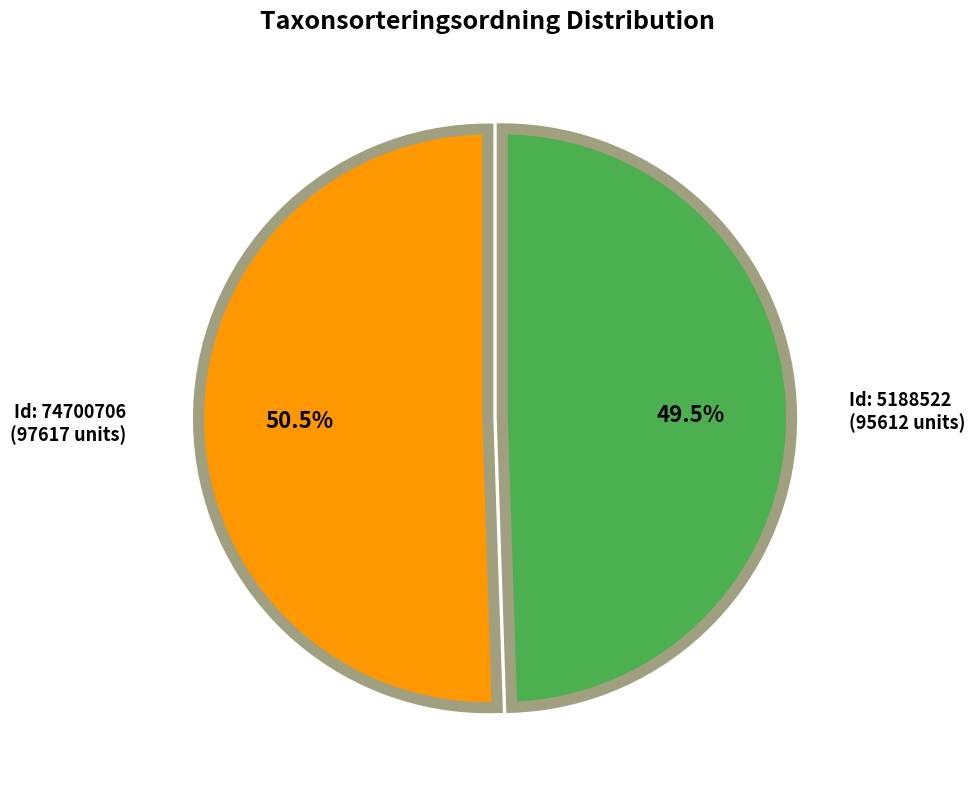

Which has a higher value, Id: 5188522 (95612 units) or Id: 74700706 (97617 units)?

Id: 74700706 (97617 units)